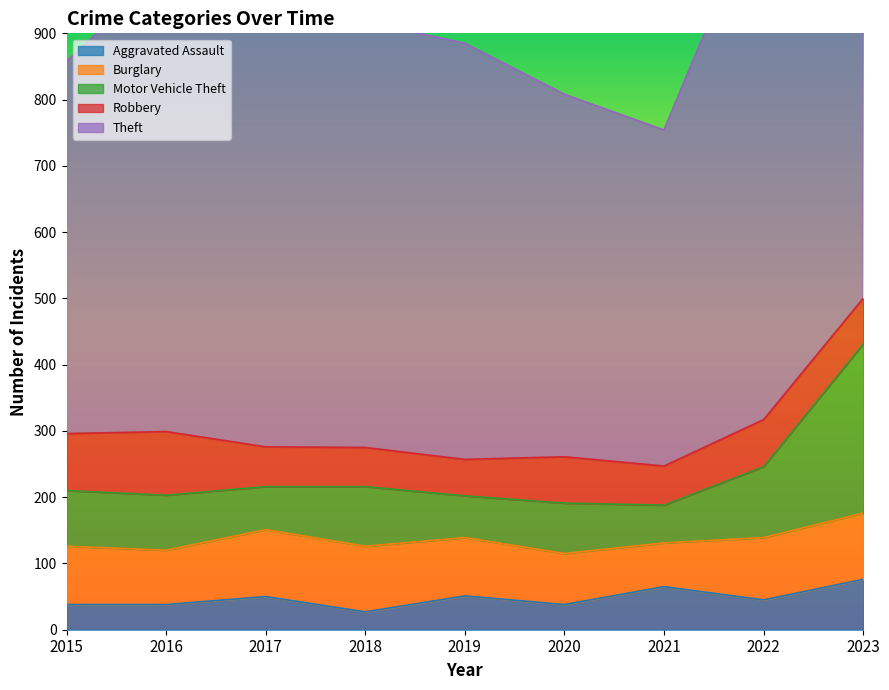

Where does the Aggravated Assault series first go above 45?

2017